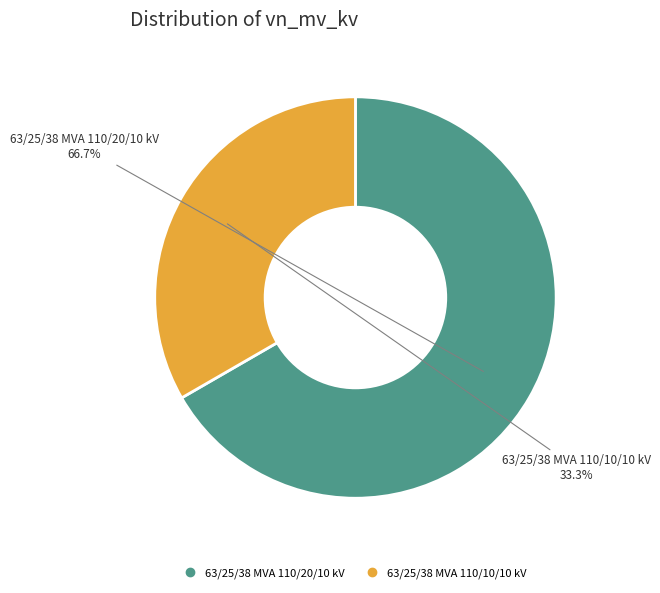

The 63/25/38 MVA 110/20/10 kV slice represents 67% of the pie. True or false?

True